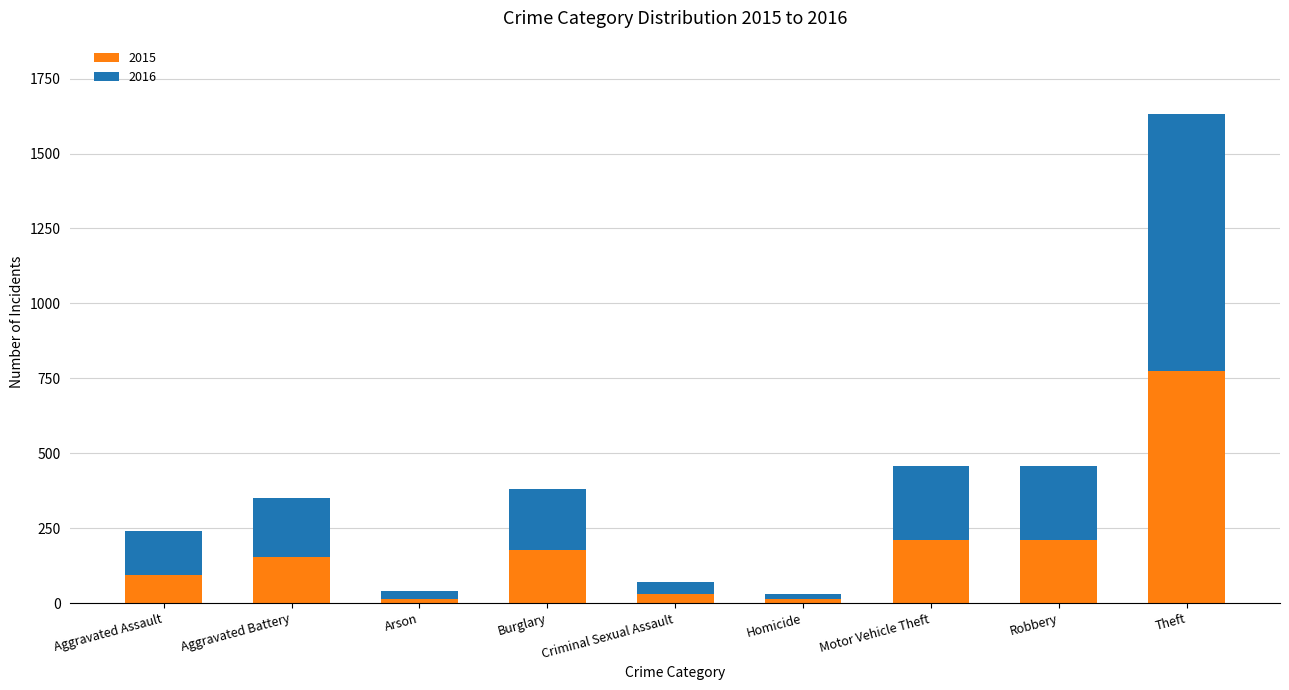

Are the bars grouped side by side (vs. stacked)?

No